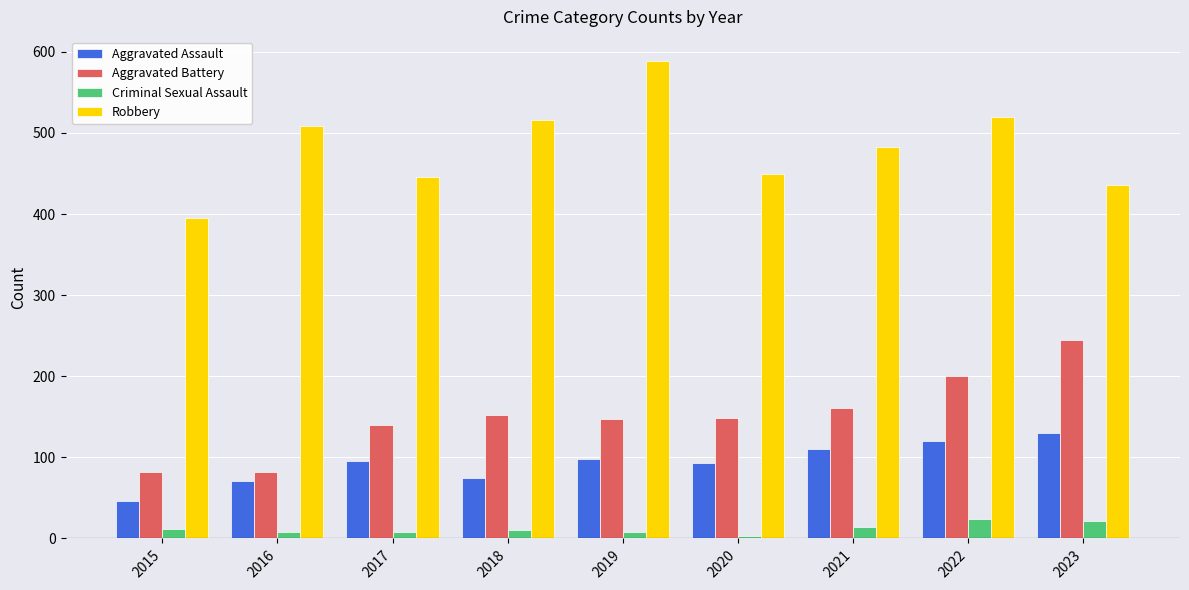

What is the highest value of the Aggravated Battery series?

245